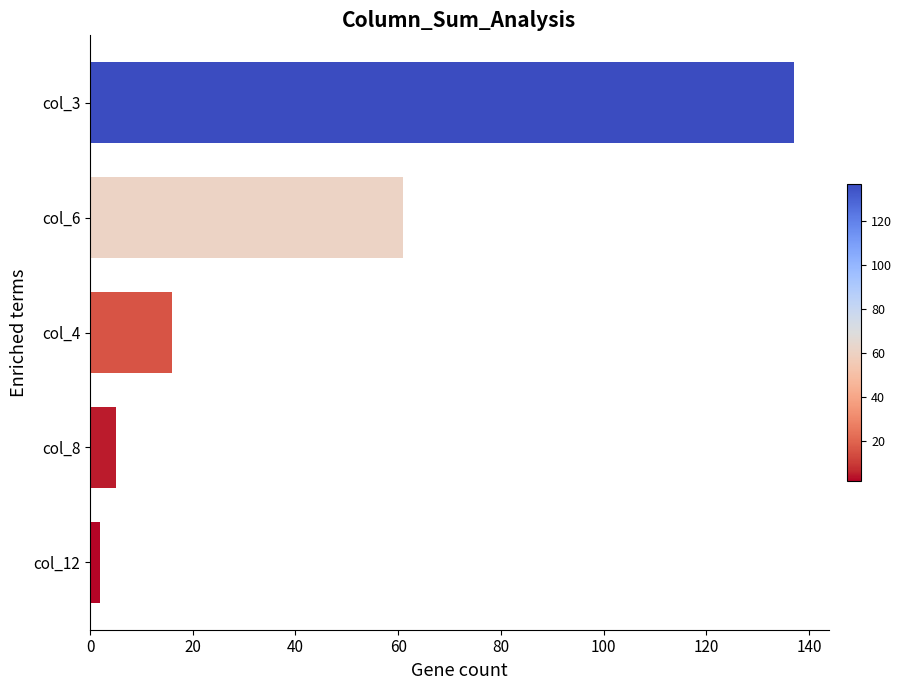

The value at col_6 is 61. True or false?

True